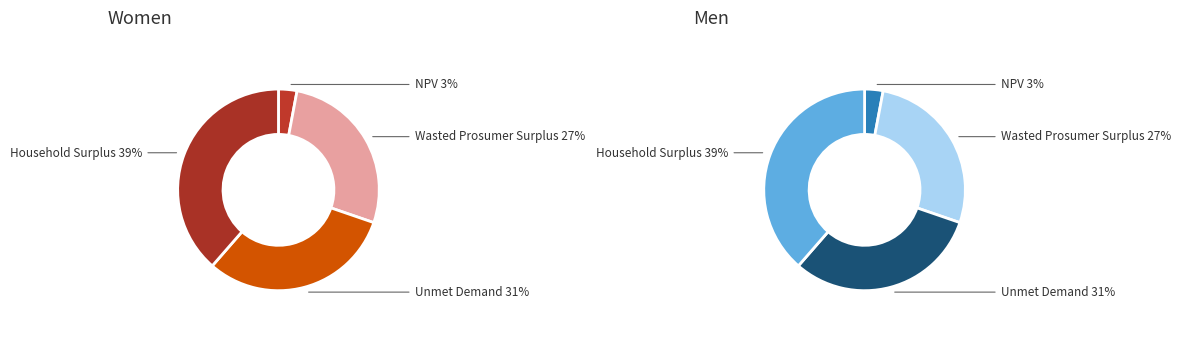

To the nearest percent, what is the difference between the largest and smallest slice percentages?

36%